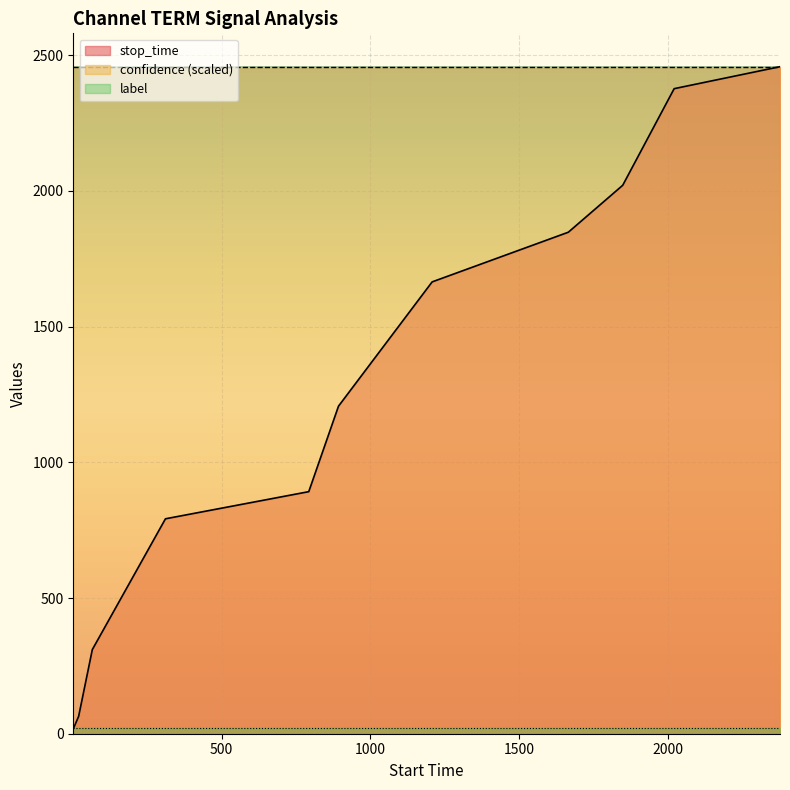

Reading left to right, transcribe all the data shown in this chart.

stop_time: 18.0	64.0	310.0	792.0	892.0	1207.0	1665.0	1848.0	2021.0	2377.0	2458.0
label: 0.0	0.0	0.0	0.0	0.0	0.0	0.0	0.0	0.0	0.0	0.0
confidence: 0.1	0.1	0.1	0.1	0.1	0.1	0.1	0.1	0.1	0.1	0.1